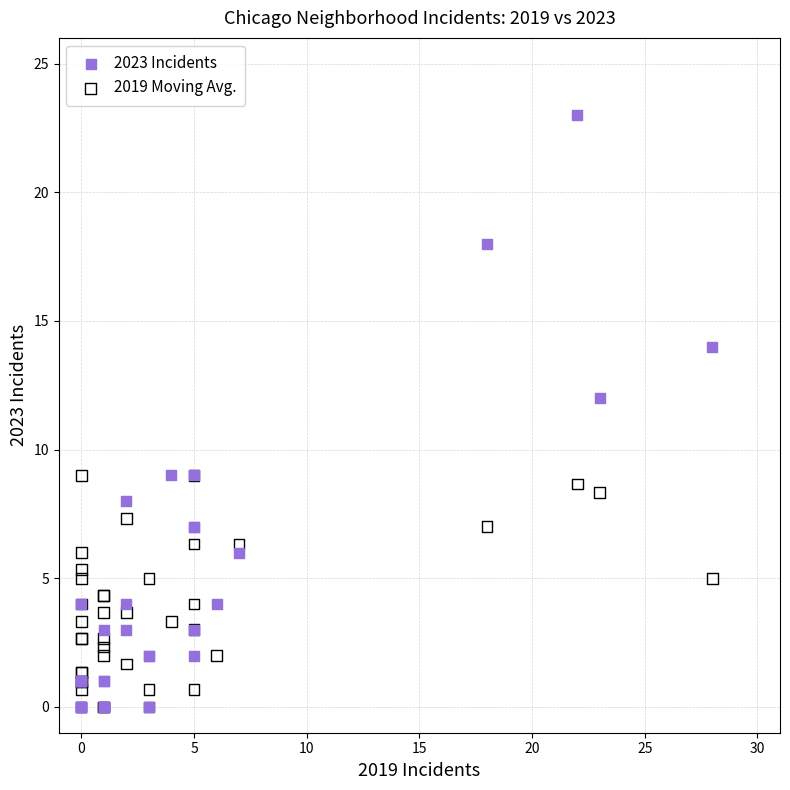

What are all the series names shown in the legend?

2023 Incidents, 2019 Moving Avg.